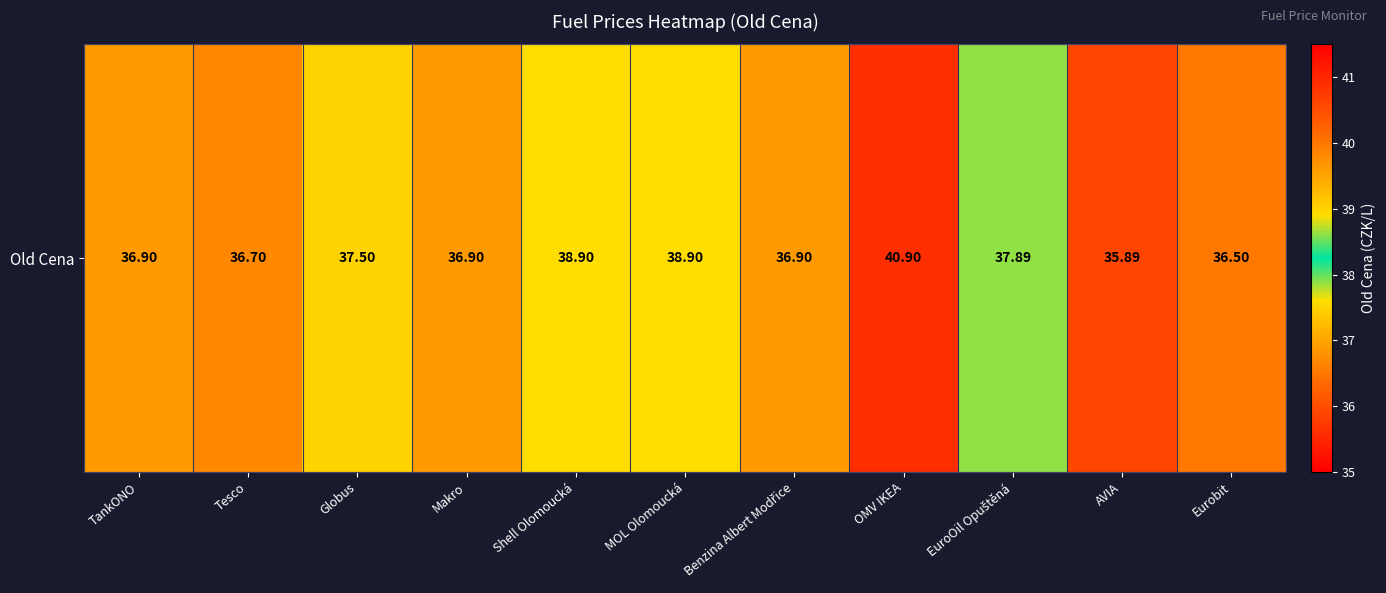

What is the ratio of the value at Benzina Albert Modřice to the value at MOL Olomoucká?

0.9